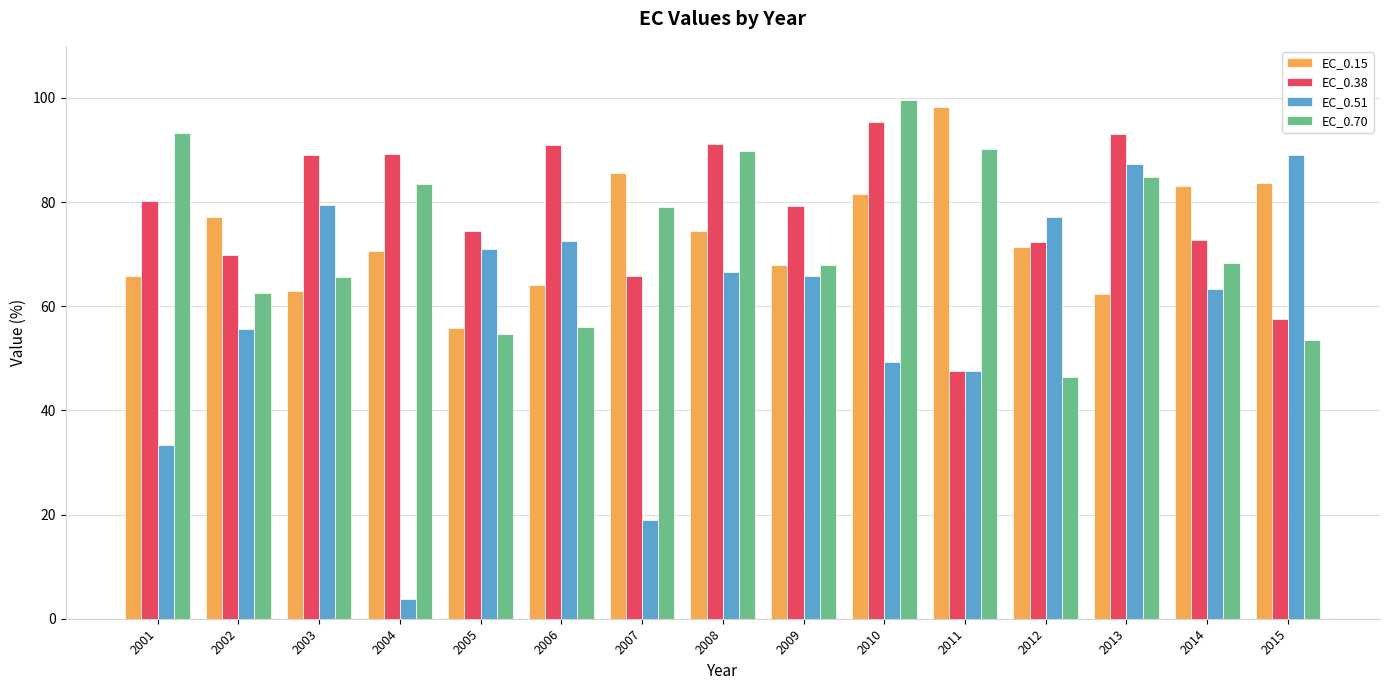

Which series changed the most between 2005 and 2008?

EC_0.70